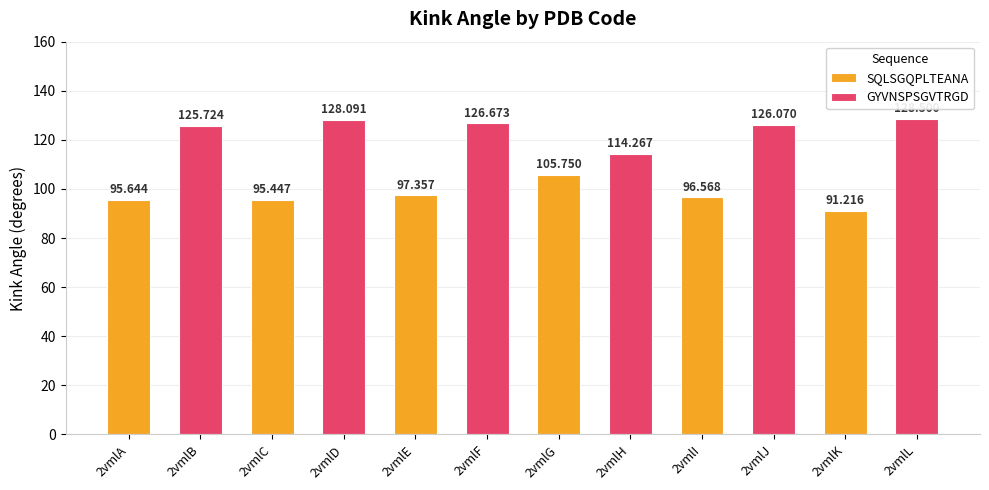

What is the average value of the SQLSGQPLTEANA series?

97.0